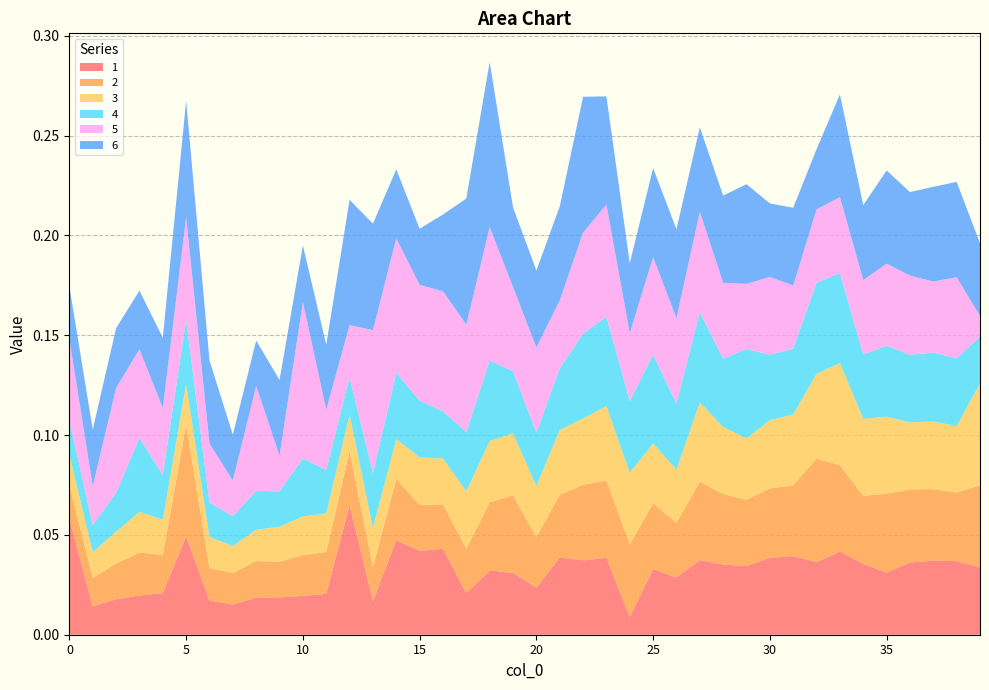

Reading left to right, extract all data points from this chart.

1: 0=0.1	1=0.0	2=0.0	3=0.0	4=0.0	5=0.0	6=0.0	7=0.0	8=0.0	9=0.0	10=0.0	11=0.0	12=0.1	13=0.0	14=0.0	15=0.0	16=0.0	17=0.0	18=0.0	19=0.0	20=0.0	21=0.0	22=0.0	23=0.0	24=0.0	25=0.0	26=0.0	27=0.0	28=0.0	29=0.0	30=0.0	31=0.0	32=0.0	33=0.0	34=0.0	35=0.0	36=0.0	37=0.0	38=0.0	39=0.0
2: 0=0.0	1=0.0	2=0.0	3=0.0	4=0.0	5=0.1	6=0.0	7=0.0	8=0.0	9=0.0	10=0.0	11=0.0	12=0.0	13=0.0	14=0.0	15=0.0	16=0.0	17=0.0	18=0.0	19=0.0	20=0.0	21=0.0	22=0.0	23=0.0	24=0.0	25=0.0	26=0.0	27=0.0	28=0.0	29=0.0	30=0.0	31=0.0	32=0.1	33=0.0	34=0.0	35=0.0	36=0.0	37=0.0	38=0.0	39=0.0
3: 0=0.0	1=0.0	2=0.0	3=0.0	4=0.0	5=0.0	6=0.0	7=0.0	8=0.0	9=0.0	10=0.0	11=0.0	12=0.0	13=0.0	14=0.0	15=0.0	16=0.0	17=0.0	18=0.0	19=0.0	20=0.0	21=0.0	22=0.0	23=0.0	24=0.0	25=0.0	26=0.0	27=0.0	28=0.0	29=0.0	30=0.0	31=0.0	32=0.0	33=0.1	34=0.0	35=0.0	36=0.0	37=0.0	38=0.0	39=0.1
4: 0=0.0	1=0.0	2=0.0	3=0.0	4=0.0	5=0.0	6=0.0	7=0.0	8=0.0	9=0.0	10=0.0	11=0.0	12=0.0	13=0.0	14=0.0	15=0.0	16=0.0	17=0.0	18=0.0	19=0.0	20=0.0	21=0.0	22=0.0	23=0.0	24=0.0	25=0.0	26=0.0	27=0.0	28=0.0	29=0.0	30=0.0	31=0.0	32=0.0	33=0.0	34=0.0	35=0.0	36=0.0	37=0.0	38=0.0	39=0.0
5: 0=0.0	1=0.0	2=0.1	3=0.0	4=0.0	5=0.1	6=0.0	7=0.0	8=0.1	9=0.0	10=0.1	11=0.0	12=0.0	13=0.1	14=0.1	15=0.1	16=0.1	17=0.1	18=0.1	19=0.0	20=0.0	21=0.0	22=0.1	23=0.1	24=0.0	25=0.0	26=0.0	27=0.1	28=0.0	29=0.0	30=0.0	31=0.0	32=0.0	33=0.0	34=0.0	35=0.0	36=0.0	37=0.0	38=0.0	39=0.0
6: 0=0.0	1=0.0	2=0.0	3=0.0	4=0.0	5=0.1	6=0.0	7=0.0	8=0.0	9=0.0	10=0.0	11=0.0	12=0.1	13=0.1	14=0.0	15=0.0	16=0.0	17=0.1	18=0.1	19=0.0	20=0.0	21=0.0	22=0.1	23=0.1	24=0.0	25=0.0	26=0.0	27=0.0	28=0.0	29=0.0	30=0.0	31=0.0	32=0.0	33=0.1	34=0.0	35=0.0	36=0.0	37=0.0	38=0.0	39=0.0